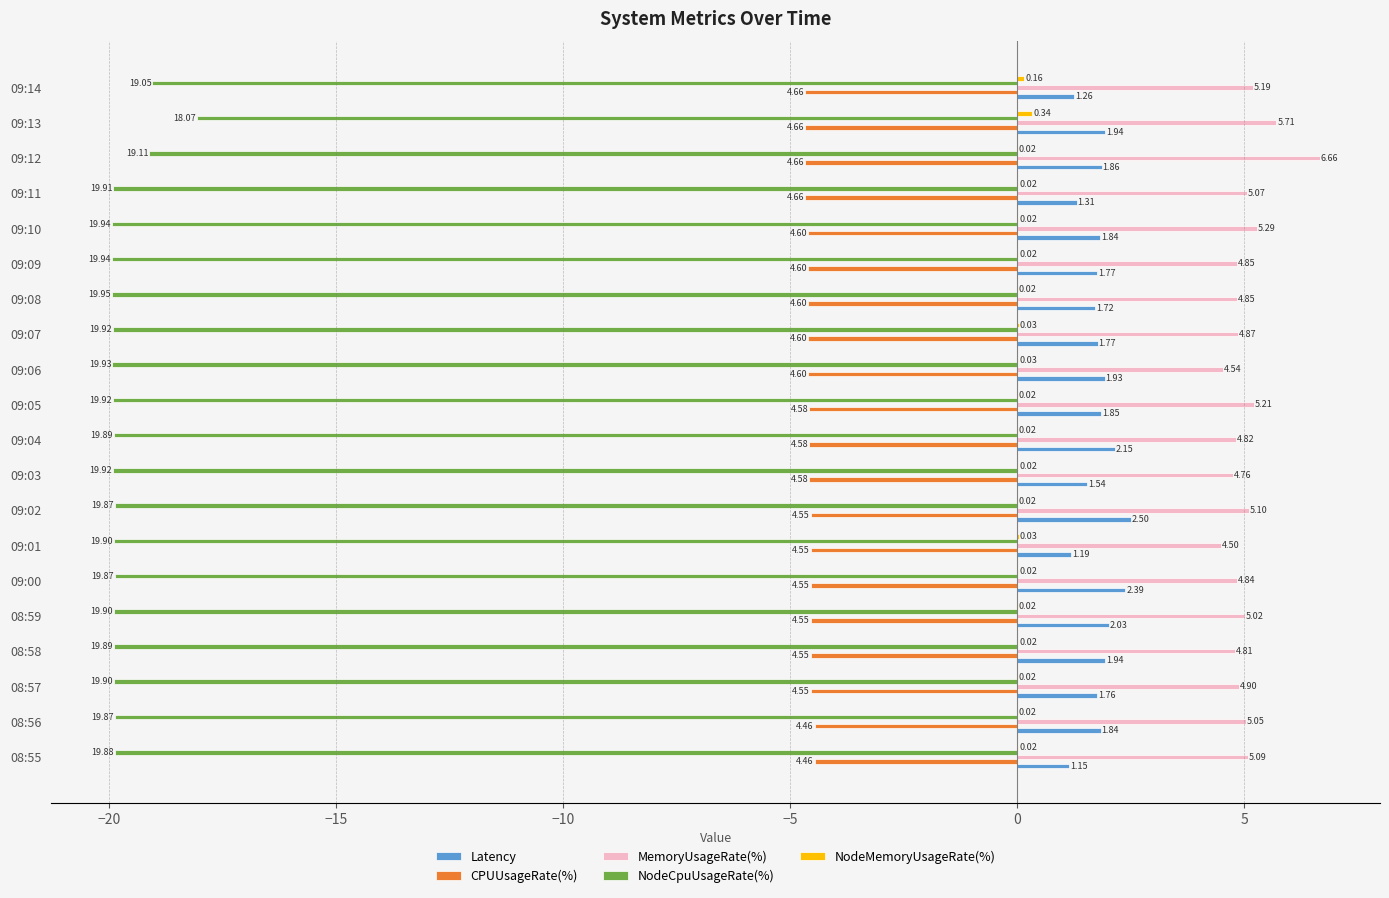

At which category is the sum across all series the highest?

09:13